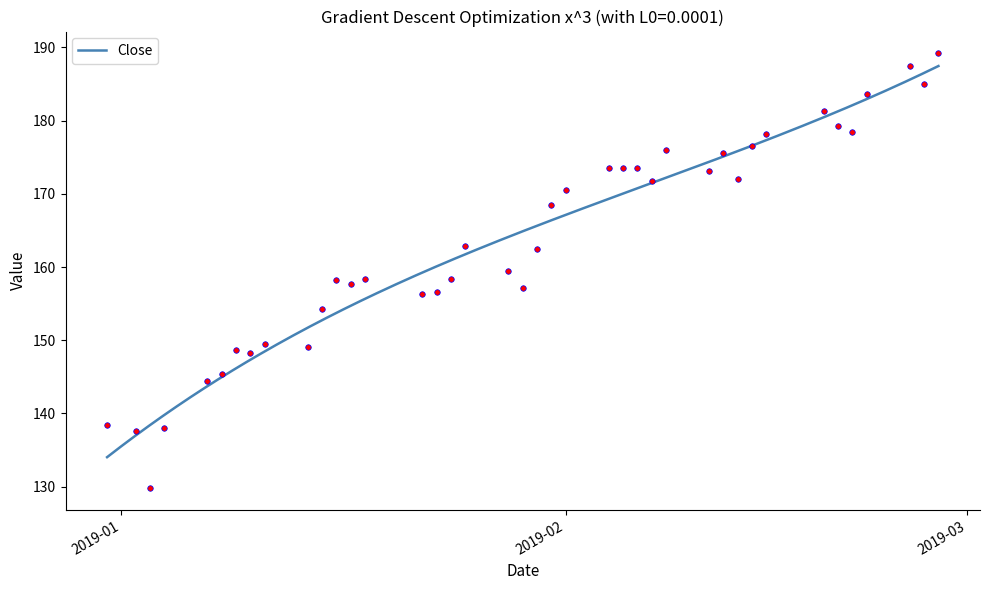

What is the difference between the maximum and minimum values?

53.4